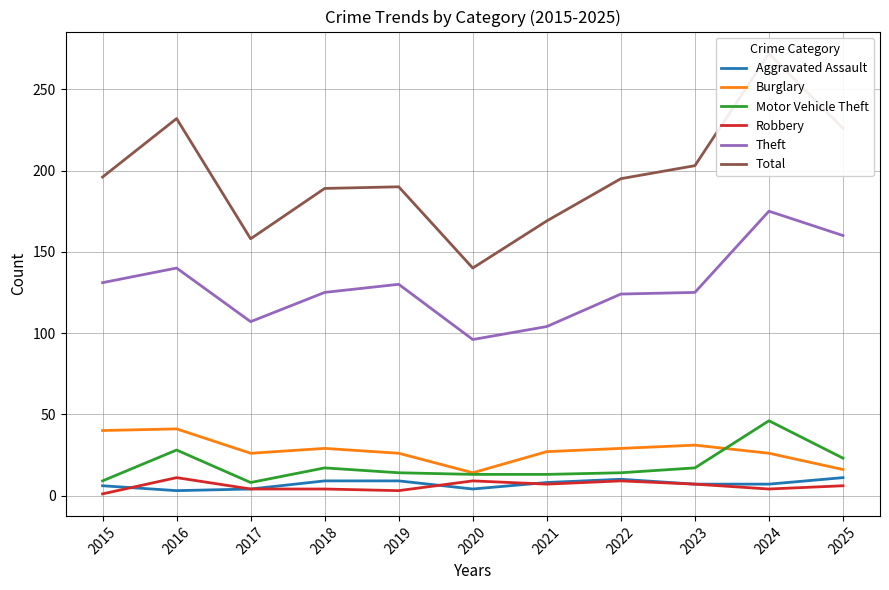

What is the value of the Robbery point at the 11th from the left?

6